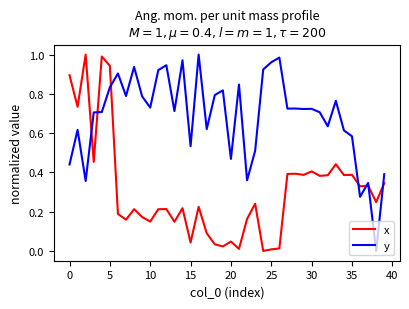

List the series in order of their overall mean, highest first.

y, x